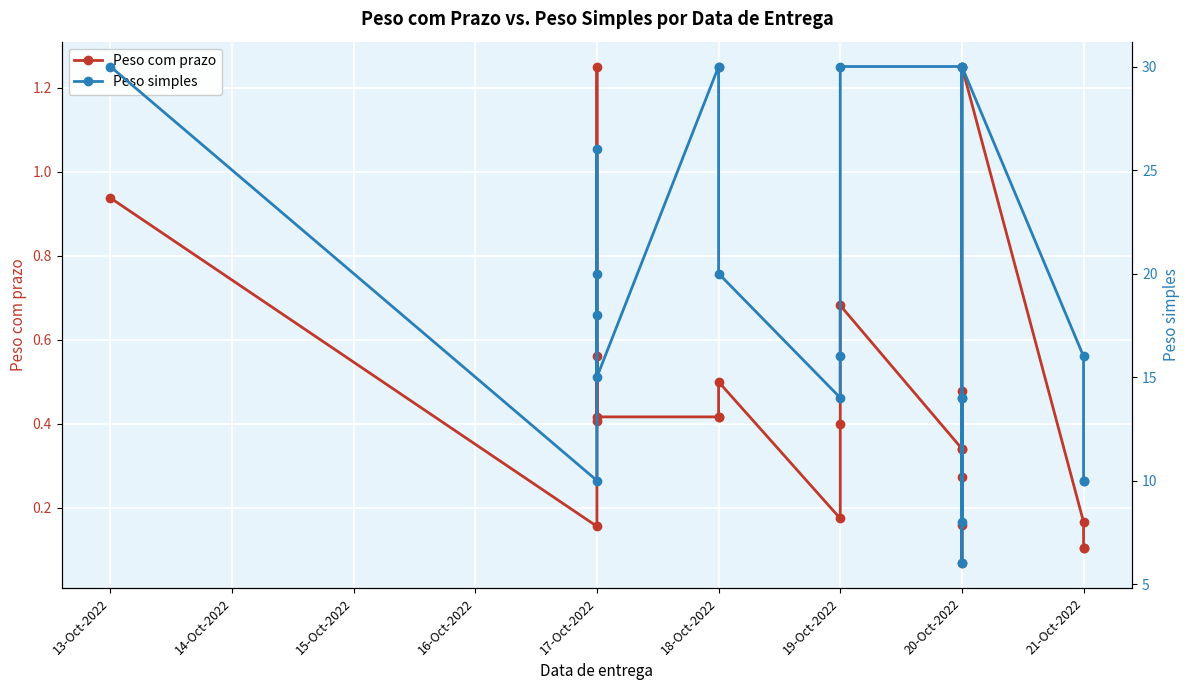

True or false: Peso simples has a value of 30.0 at 13-Oct-2022.

True